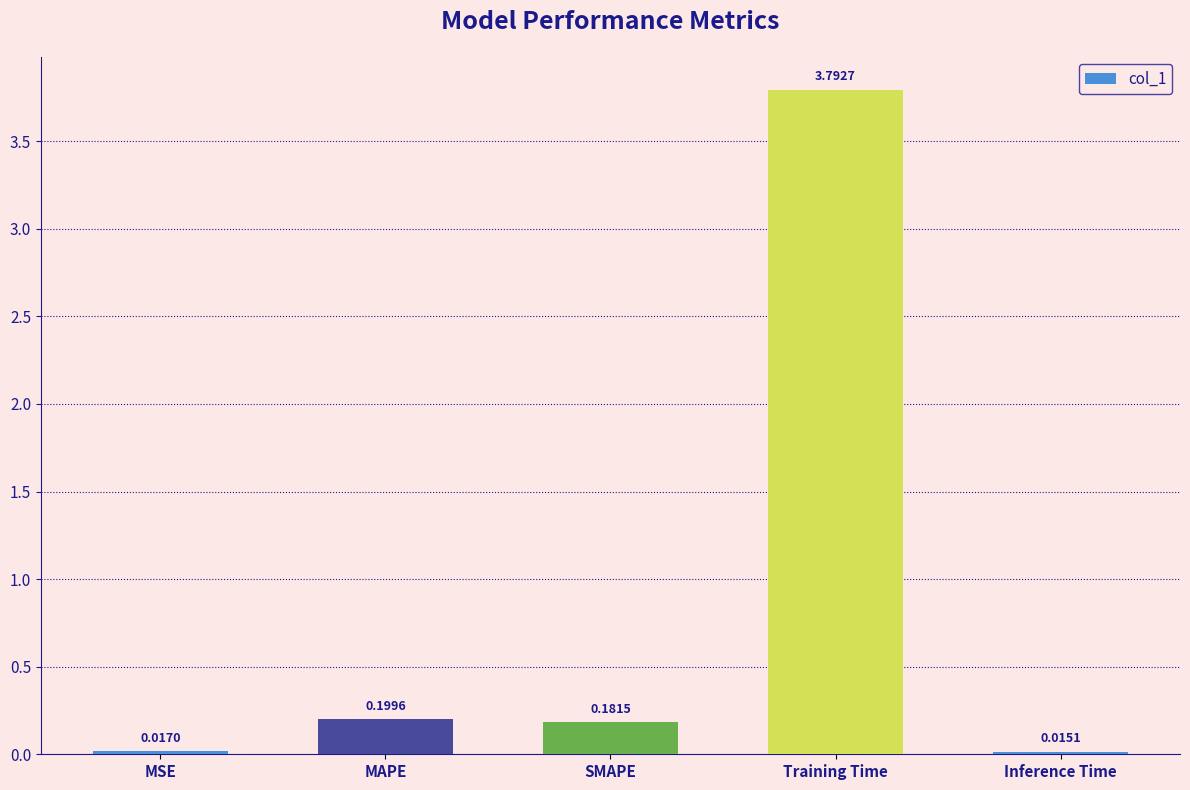

What is the sum of the values at Training Time and SMAPE?

4.0